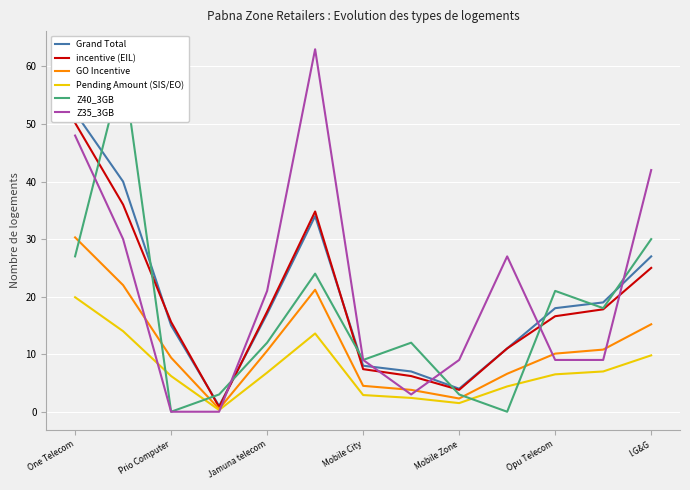

Reading left to right, transcribe all the data shown in this chart.

Grand Total: 52.0	40.0	15.0	1.0	17.0	34.0	8.0	7.0	4.0	11.0	18.0	19.0	27.0
incentive (EIL): 50.2	36.0	15.6	0.8	17.4	34.8	7.4	6.2	3.8	11.0	16.6	17.8	25.0
GO Incentive: 30.3	22.0	9.4	0.5	10.6	21.2	4.5	3.8	2.3	6.6	10.1	10.8	15.2
Pending Amount (SIS/EO): 19.9	14.0	6.2	0.3	6.8	13.6	2.9	2.4	1.5	4.4	6.5	7.0	9.8
Z40_3GB: 27.0	60.0	0.0	3.0	12.0	24.0	9.0	12.0	3.0	0.0	21.0	18.0	30.0
Z35_3GB: 48.0	30.0	0.0	0.0	21.0	63.0	9.0	3.0	9.0	27.0	9.0	9.0	42.0